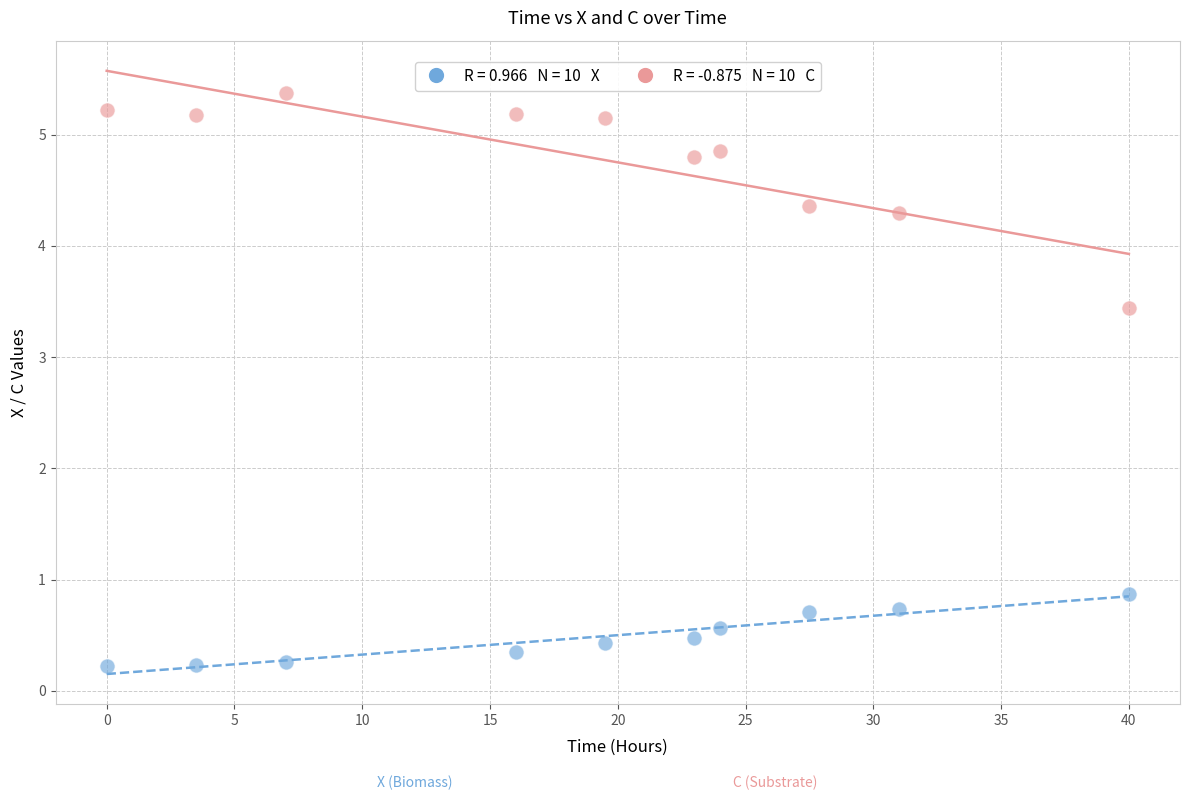

Across all data points, what is the range of Y values (max minus min)?

5.1